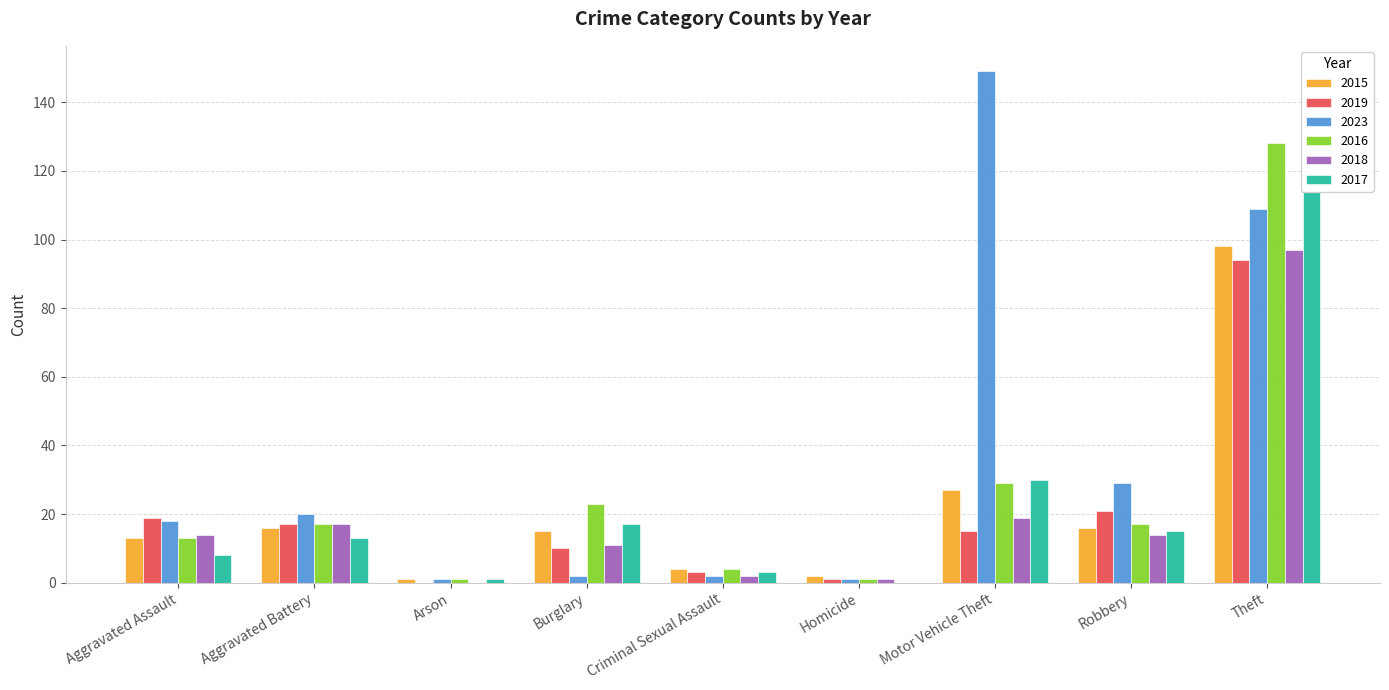

What is the approximate value of 2015 at Arson?

1